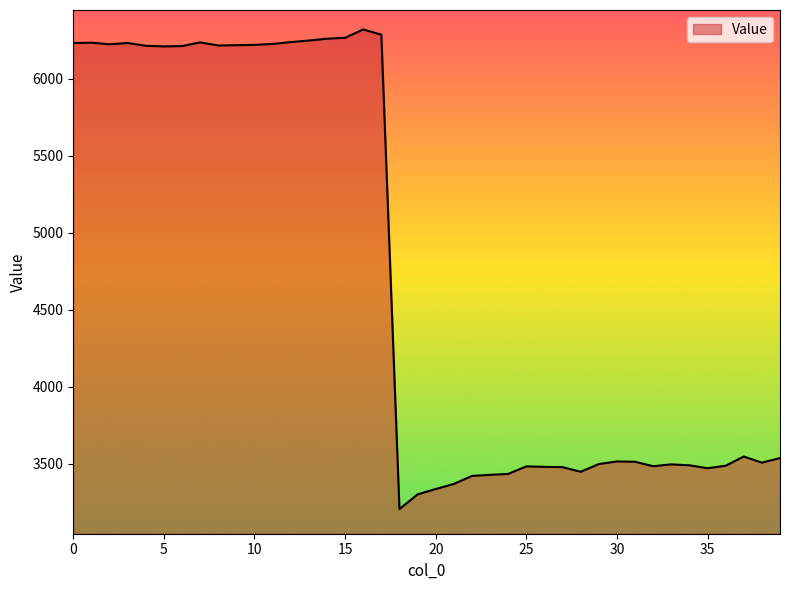

How many series are shown in this chart?

1